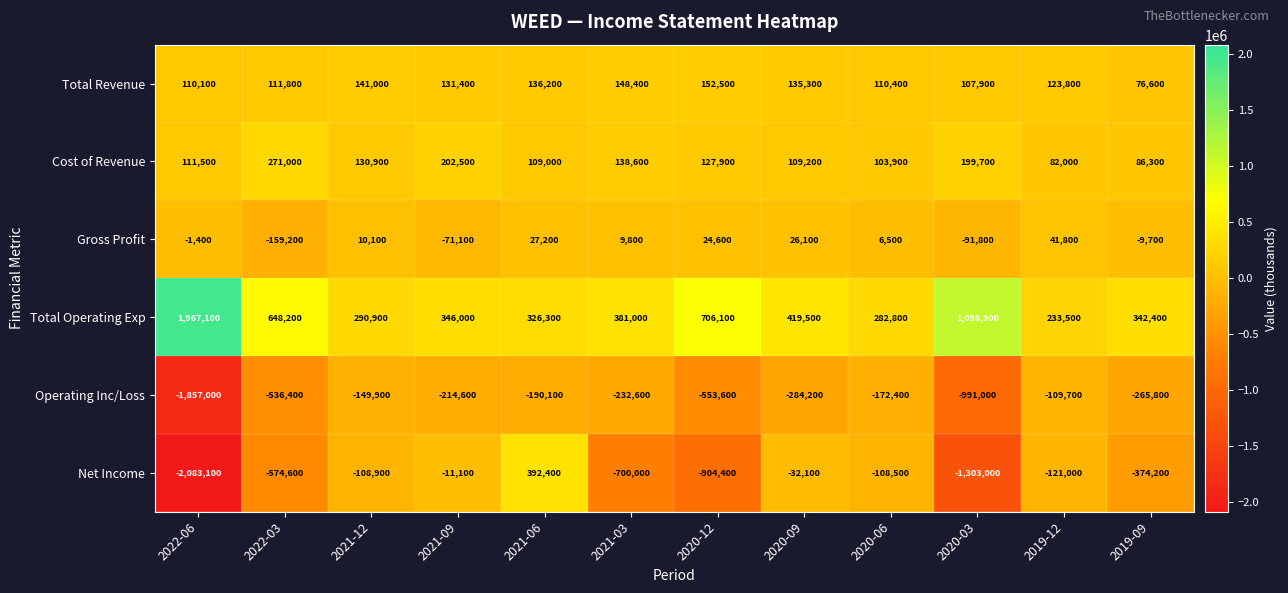

What is the total value across all series at 2021-12?

314100